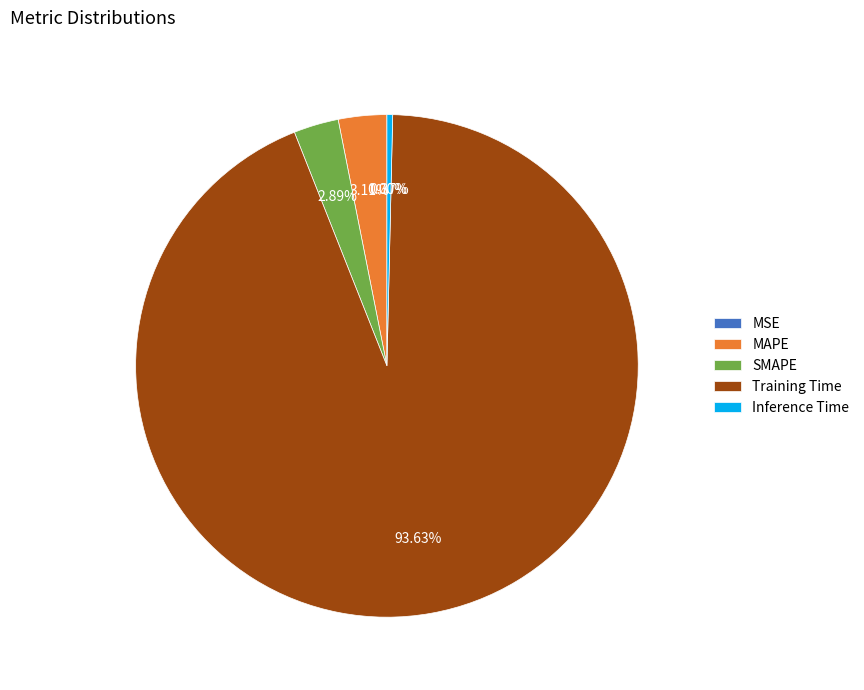

Which slice is the largest?

Training Time